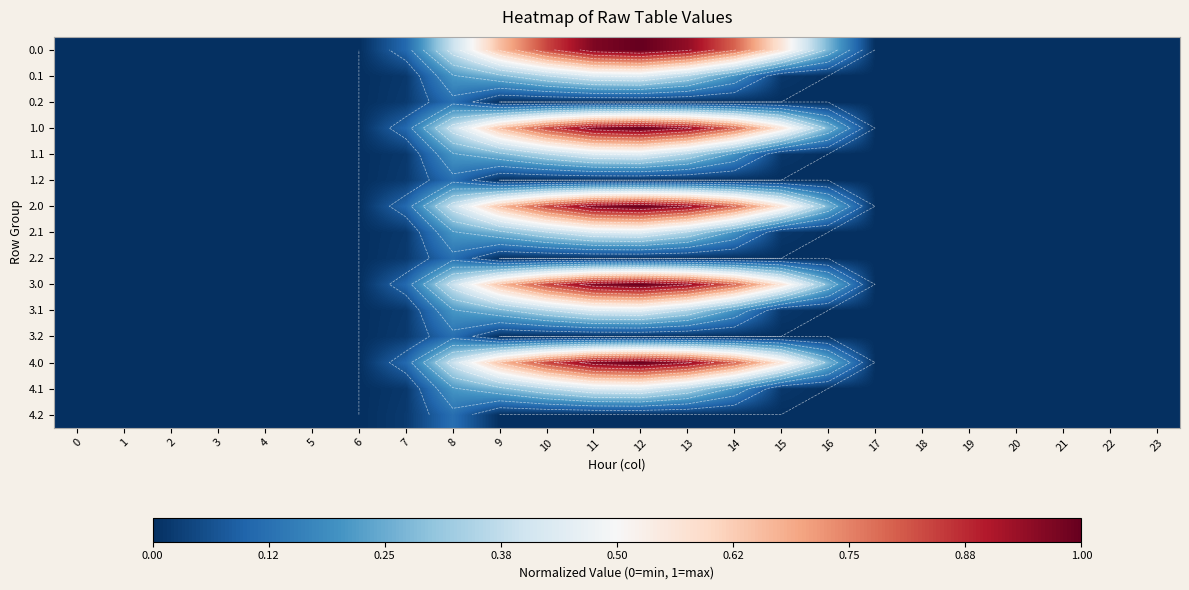

What is the difference between the highest and lowest values at 12?

1.0